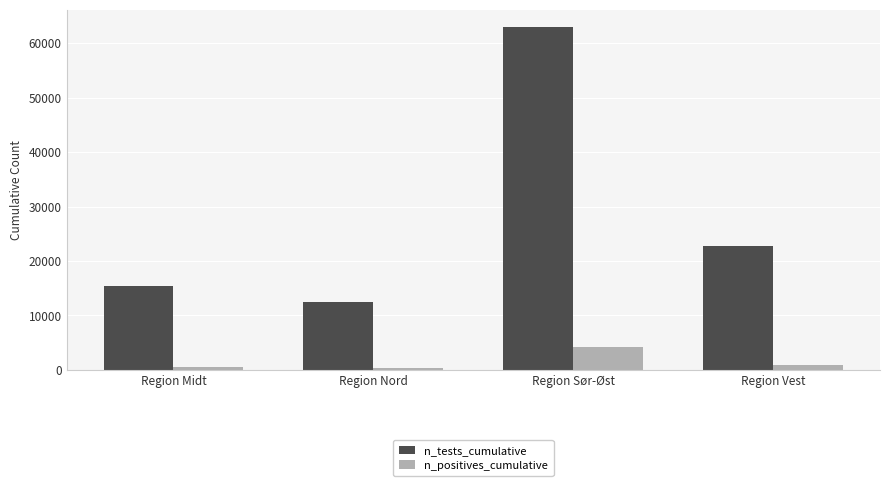

What is the difference between the highest and lowest values at Region Nord?

12139